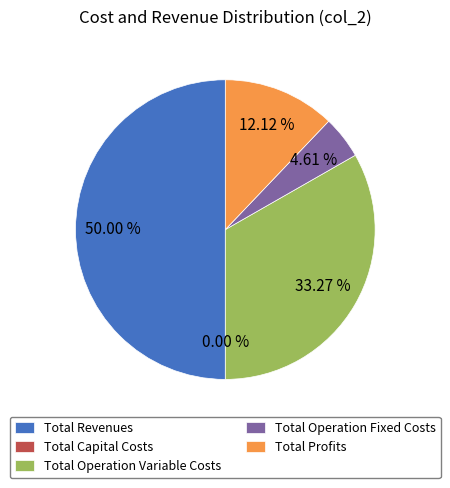

What is the change in value from Total Revenues to Total Capital Costs?

-914100.0